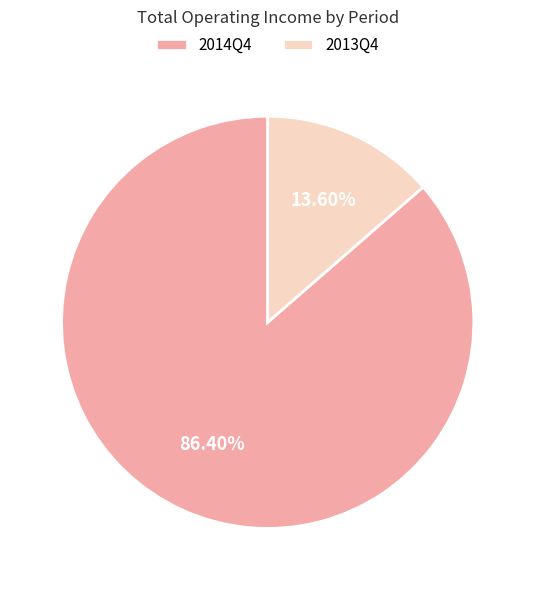

What percentage is the 2014Q4 slice, to the nearest percent?

86%